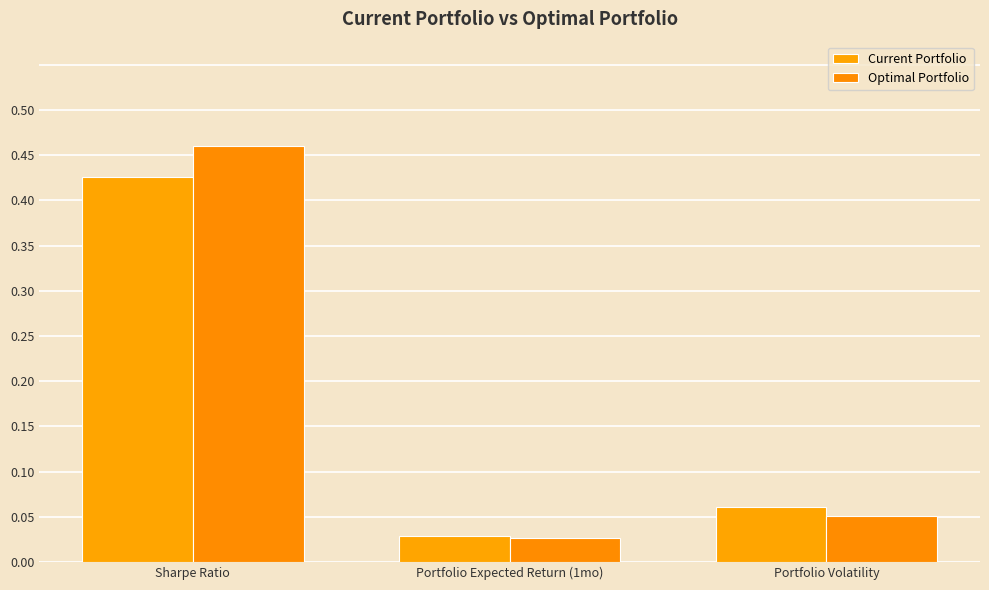

Reading right to left, transcribe all the data shown in this chart.

Current Portfolio: 0.1	0.0	0.4
Optimal Portfolio: 0.1	0.0	0.5